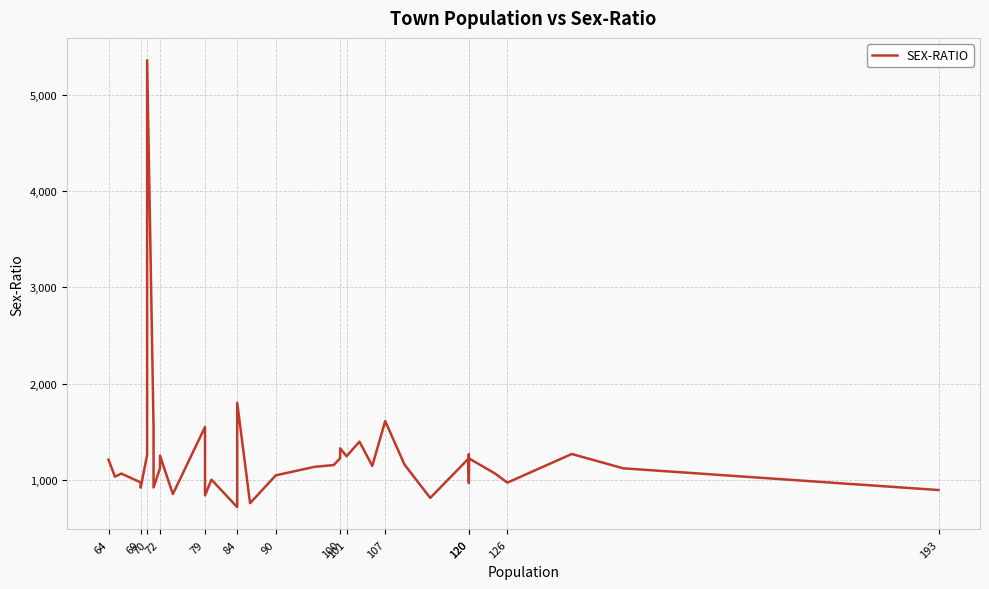

What is the difference between the second highest and second lowest values?

1045